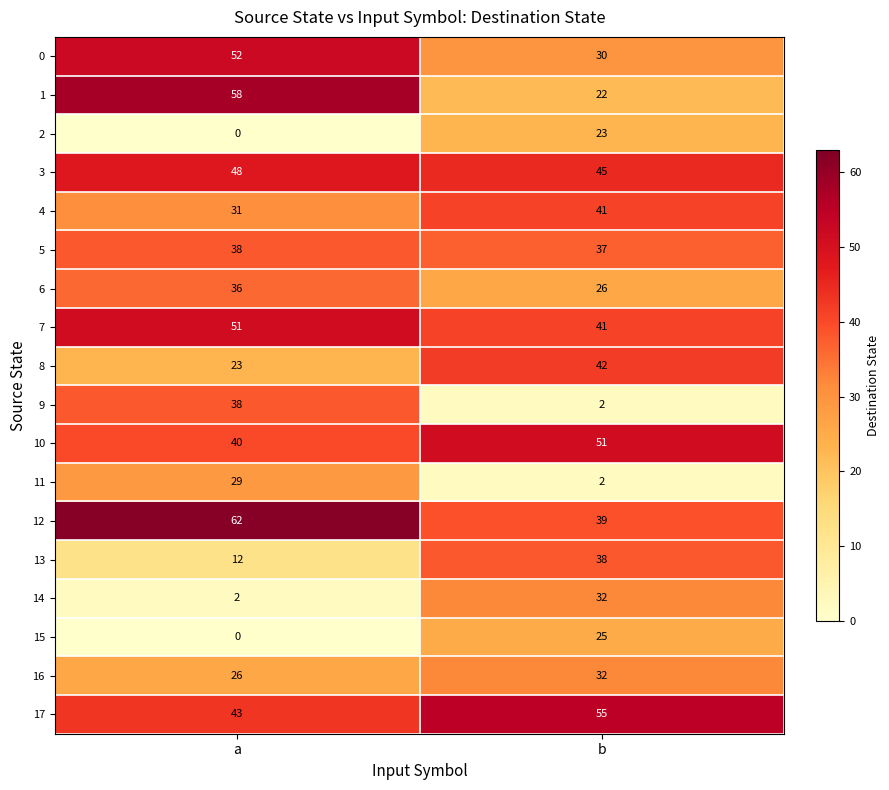

Rank the categories by 1 value from lowest to highest.

b, a